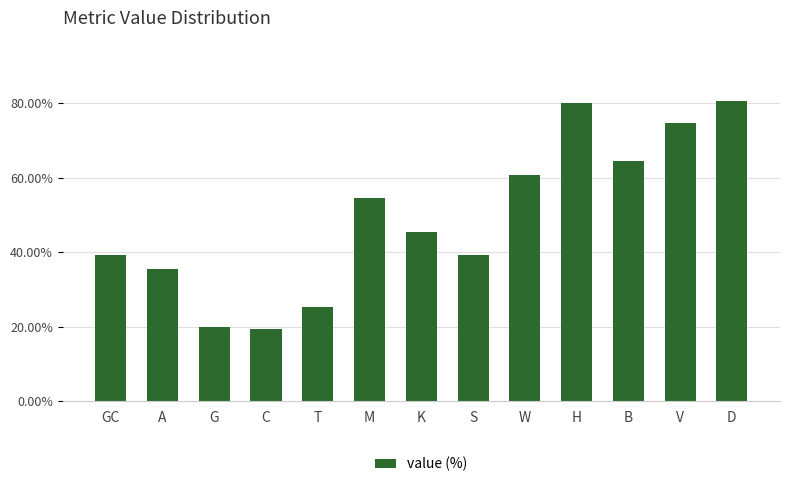

True or false: the data shows 12.5 at A.

False